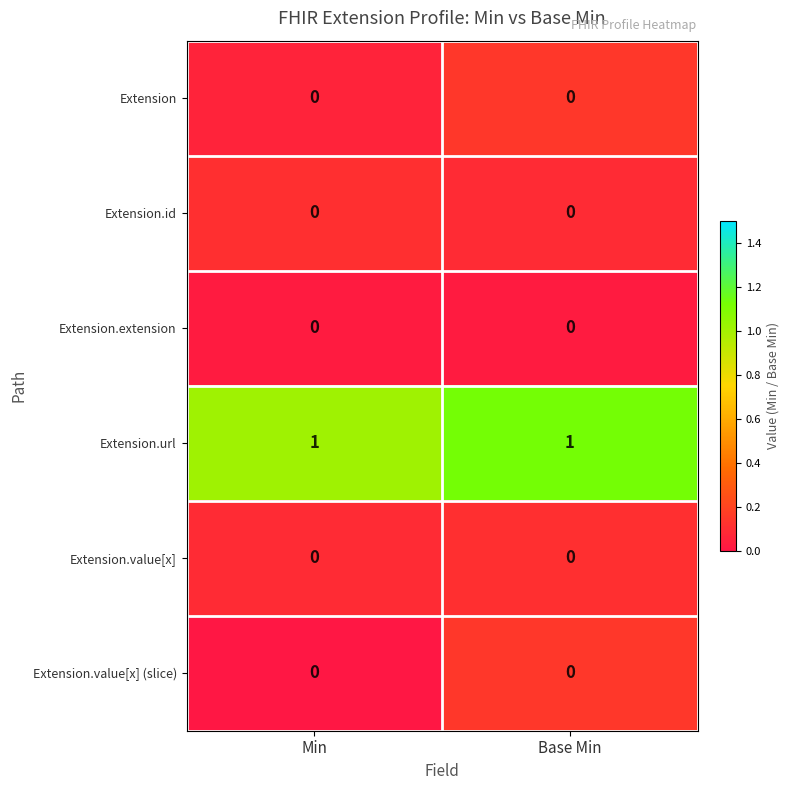

The Extension.id series shows 0 at Base Min. True or false?

True